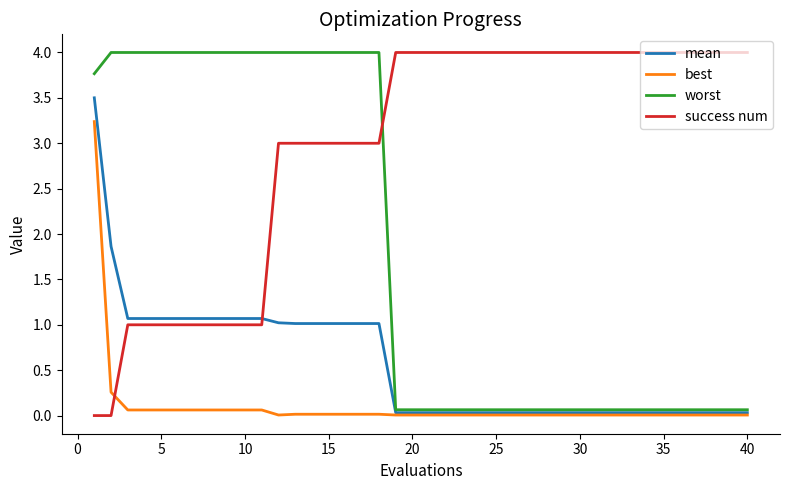

Which series has the largest total across all categories?

success num